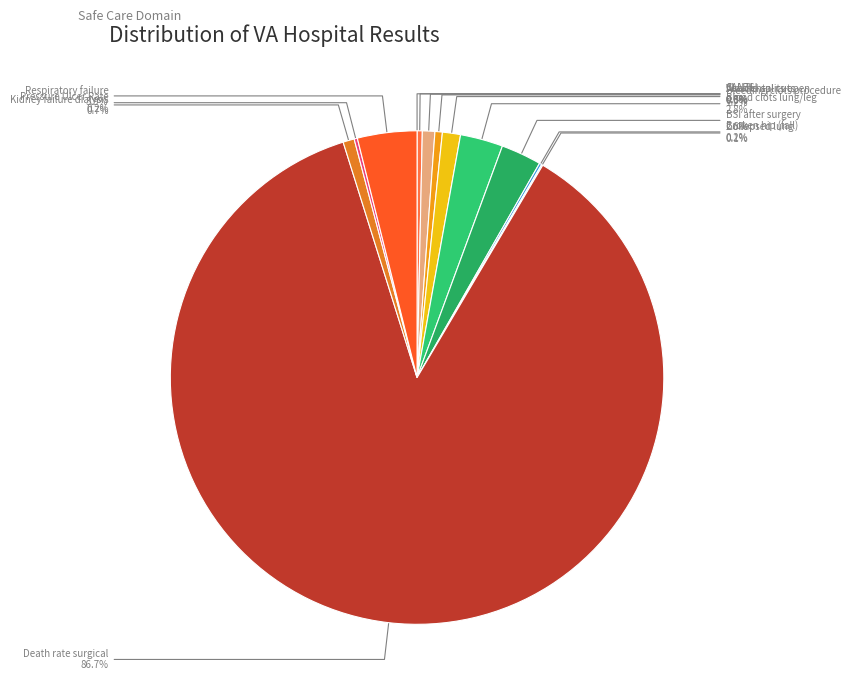

Approximately how many times larger is the value at Blood clots lung/leg compared to Kidney failure dialysis?

3.8